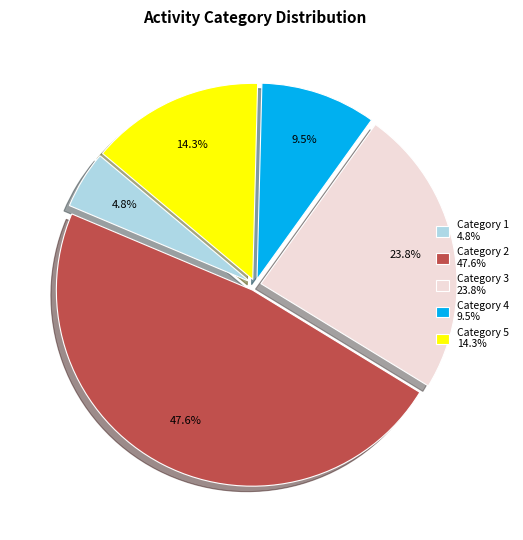

Which has a higher value, Category 1 4.8% or Category 2 47.6%?

Category 2 47.6%